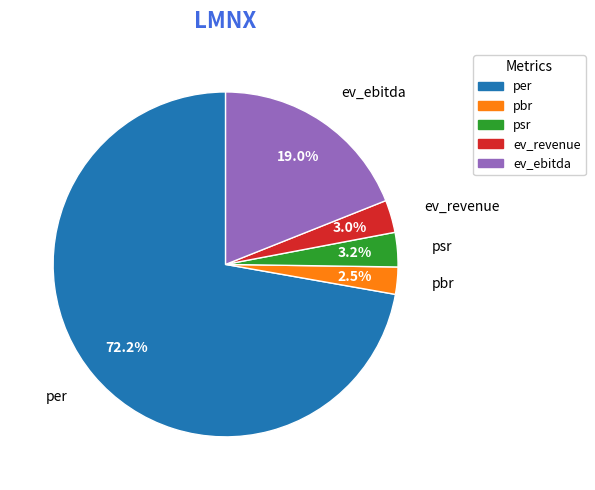

Which has a higher value, pbr or psr?

psr